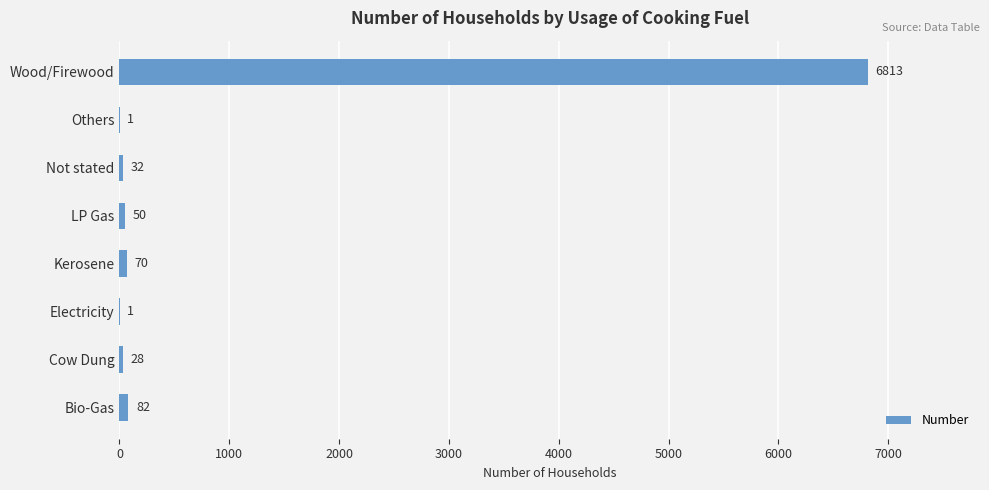

What is the sum of all values?

7077